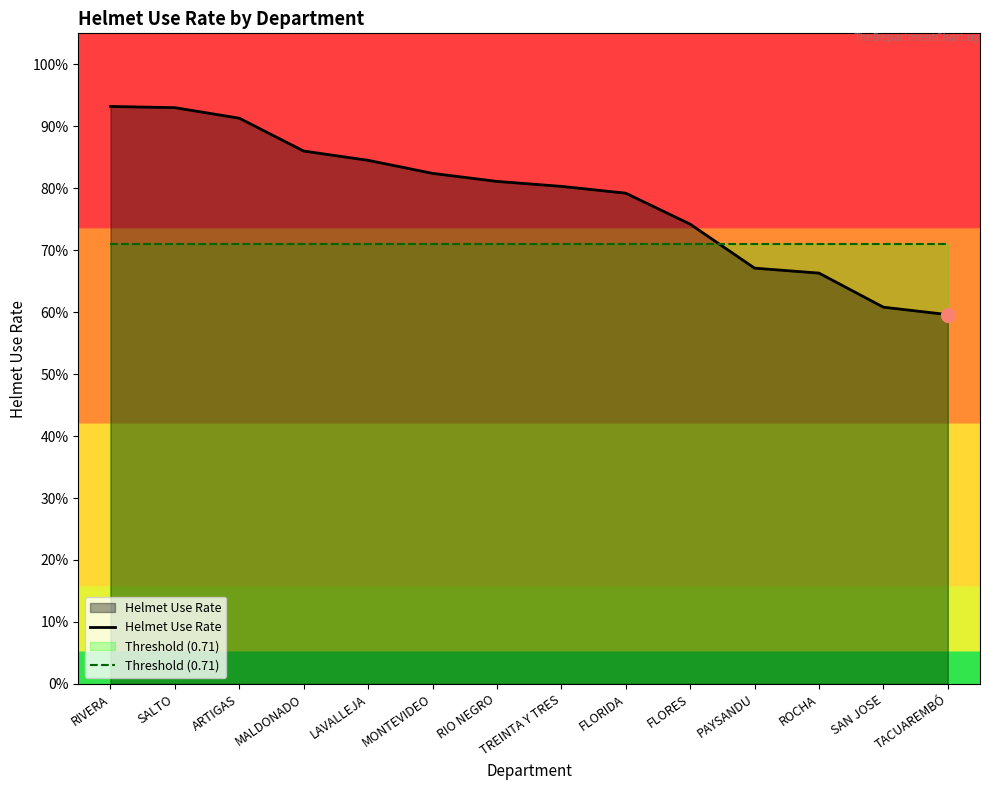

What is the label of the 9th point from the left?

FLORIDA